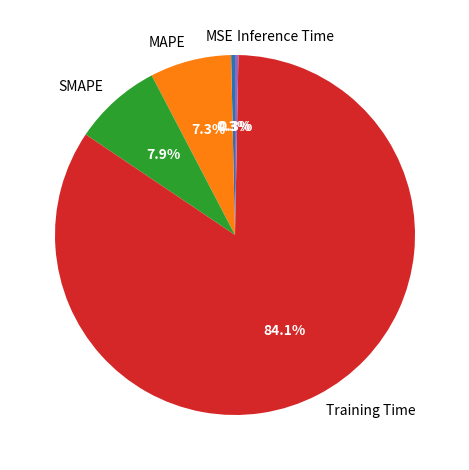

Count the number of slices in the pie.

5